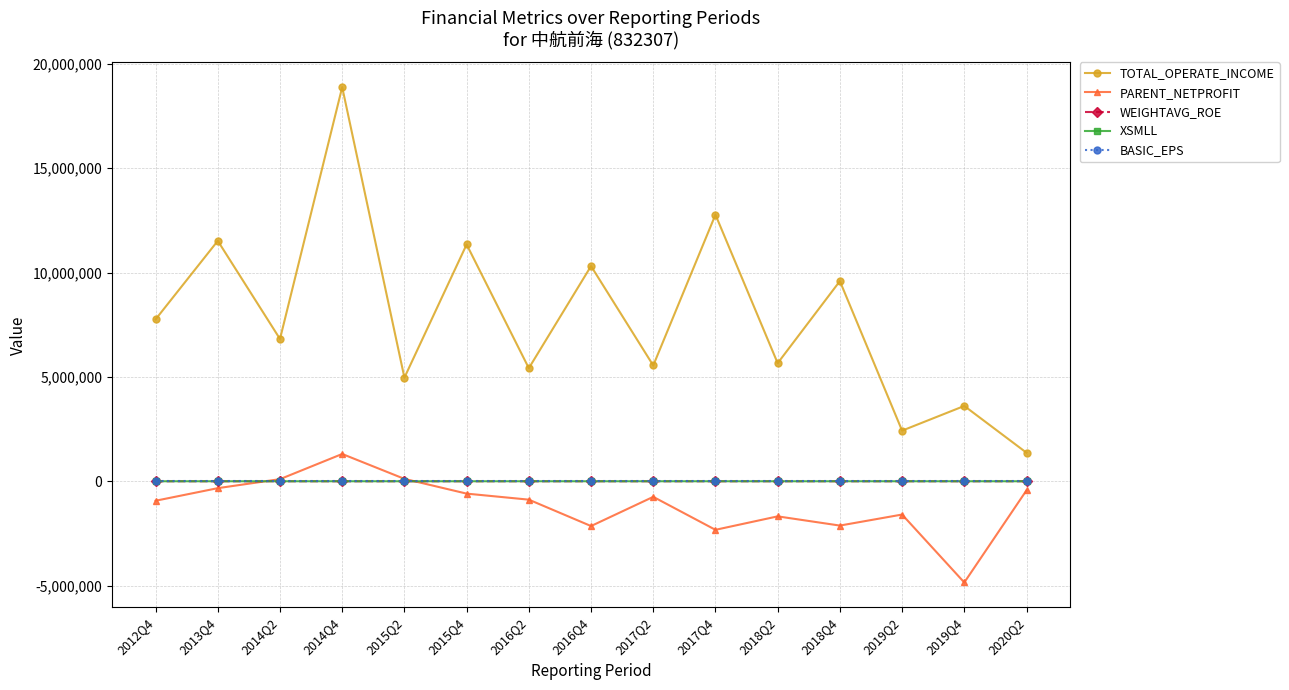

Does the chart display data point markers on the line(s)?

Yes